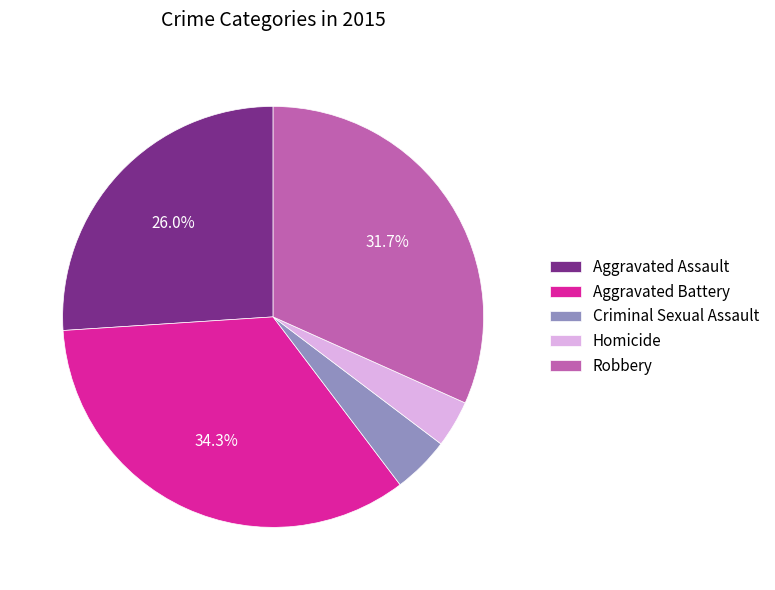

True or false: Aggravated Battery accounts for 34% of the total.

True